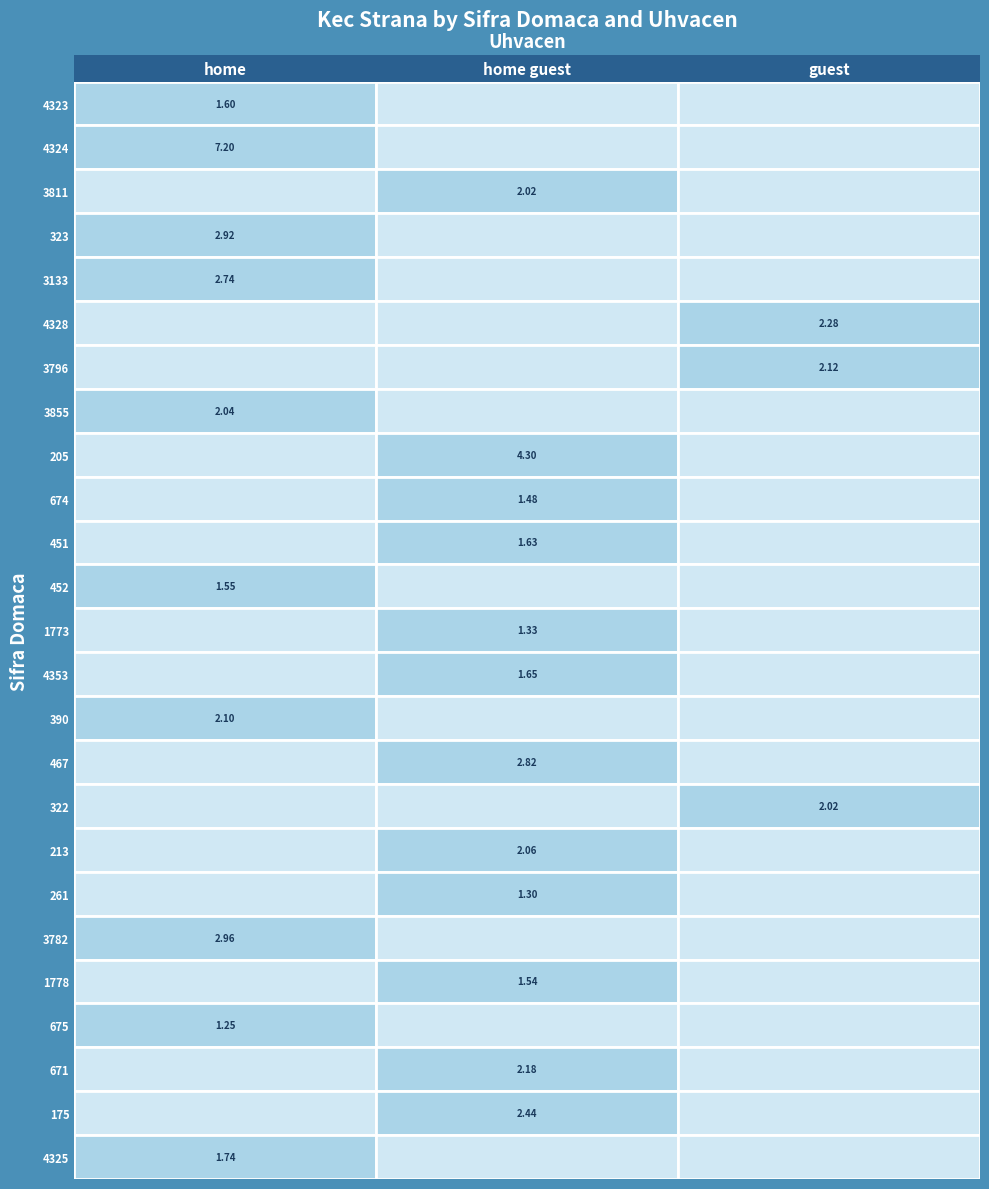

True or false: home guest has a value of 0.9 at 3811.

False